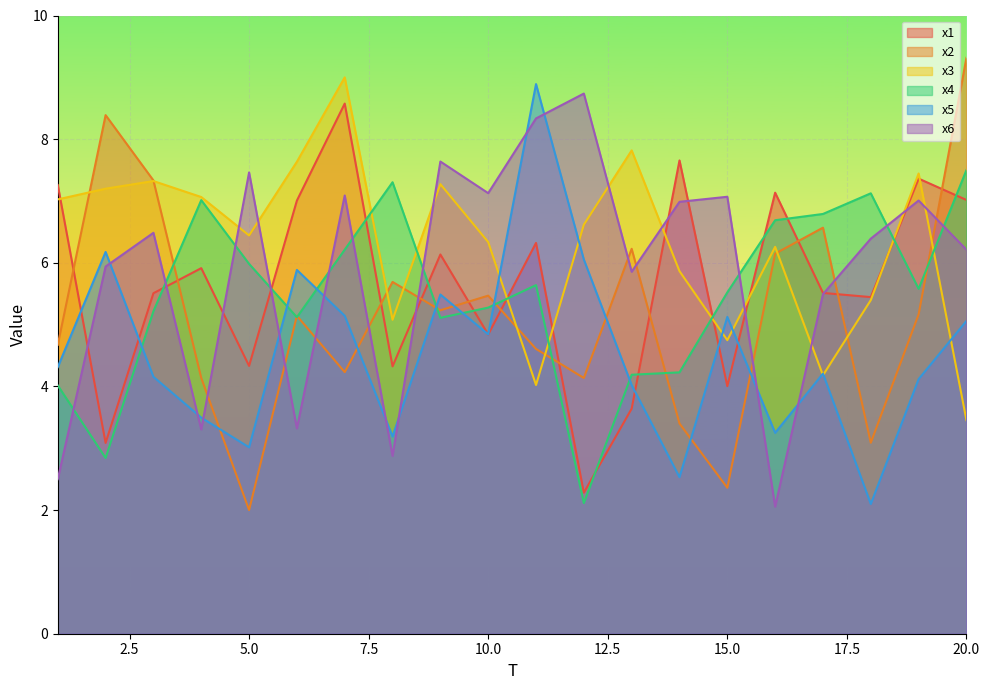

How many times do x6 and x4 cross each other?

10